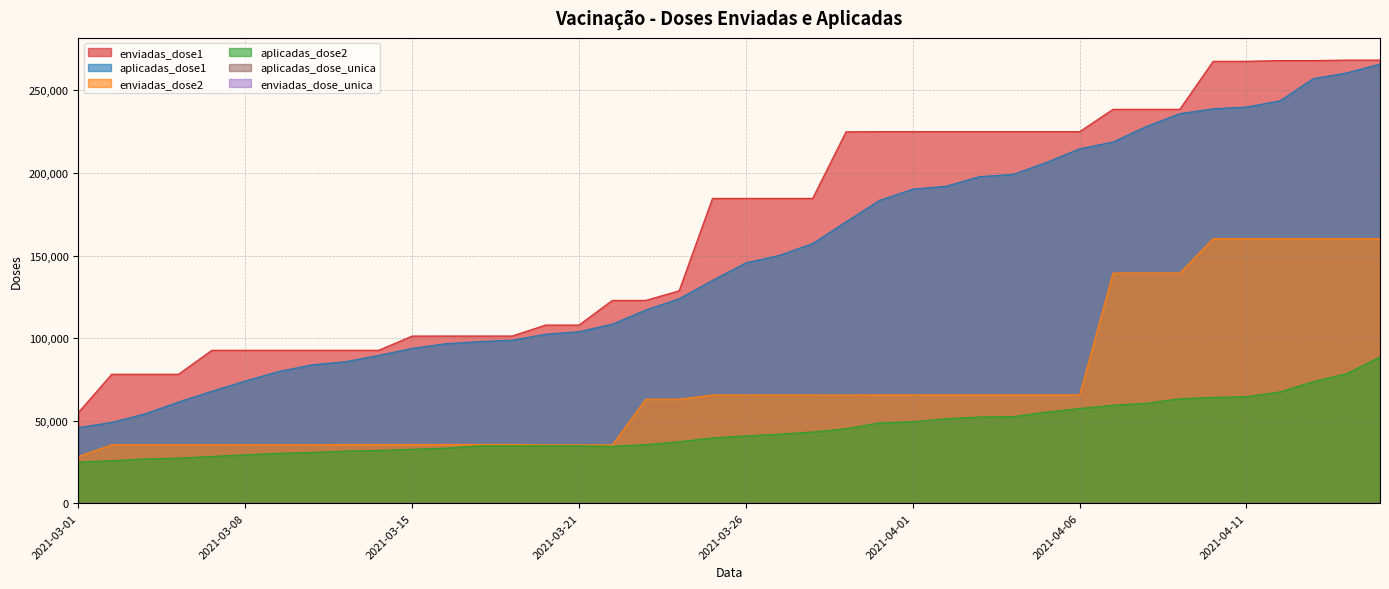

Does the chart display data point markers on the line(s)?

No